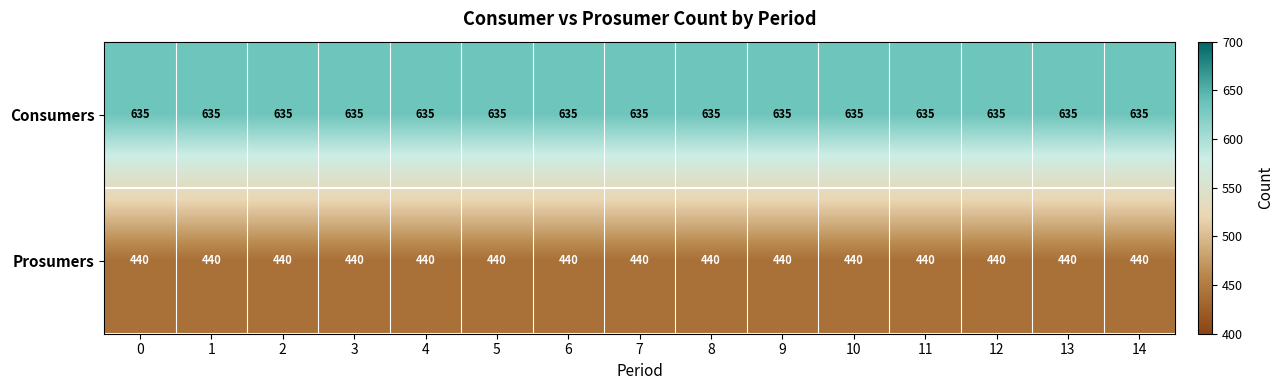

The Consumers series shows 635 at 9. True or false?

True